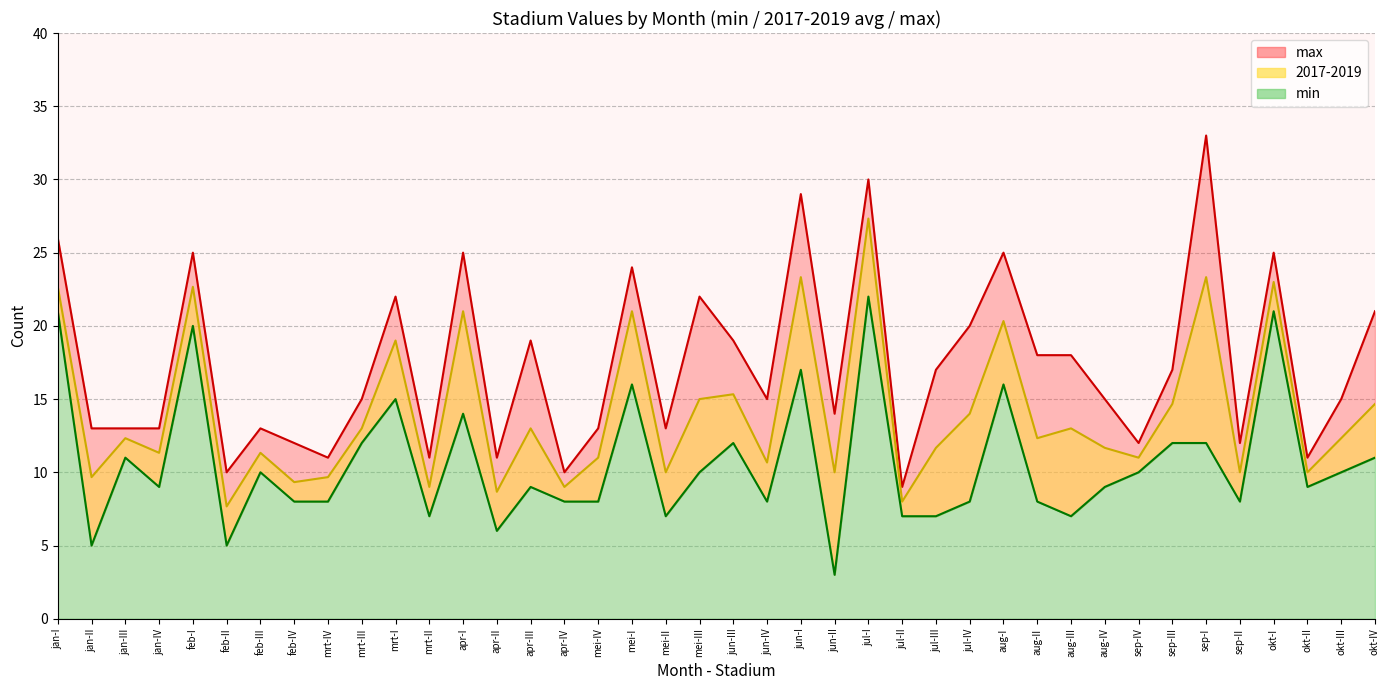

What is the minimum value shown in the chart?

3.0